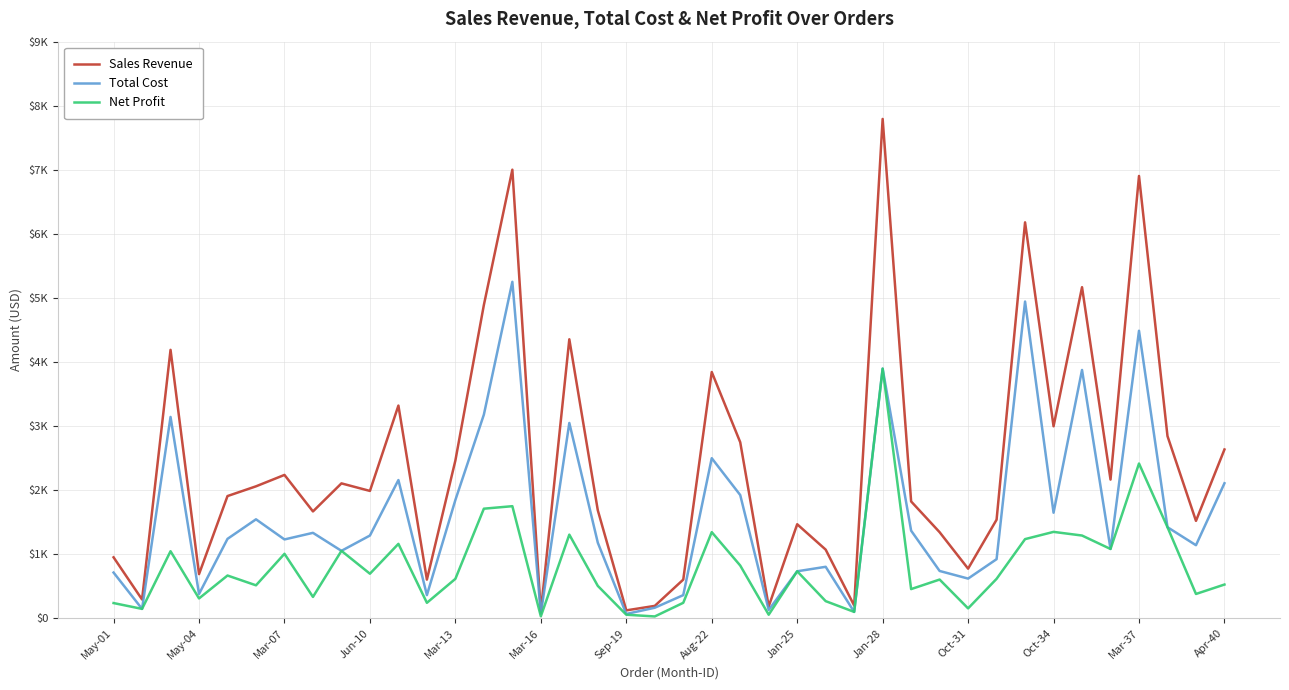

What are all the series names shown in the legend?

Sales Revenue, Total Cost, Net Profit